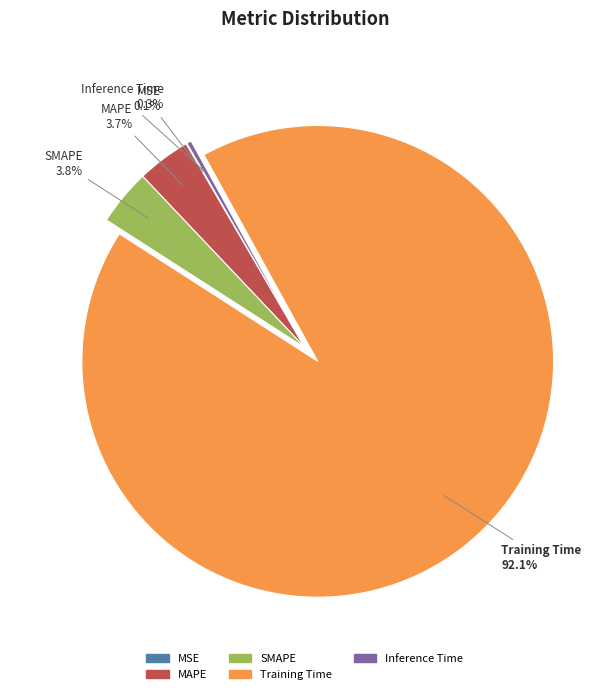

Does any single category account for the majority?

Yes